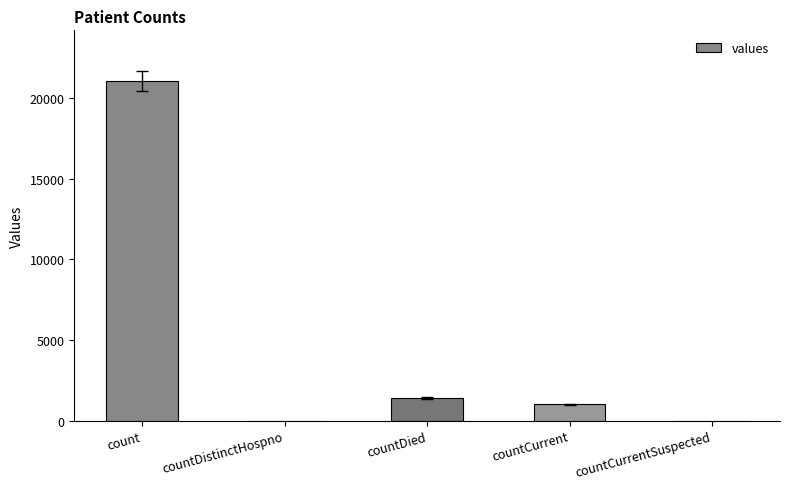

Reading left to right, transcribe all the data shown in this chart.

count=21050	countDistinctHospno=0	countDied=1405	countCurrent=1006	countCurrentSuspected=0